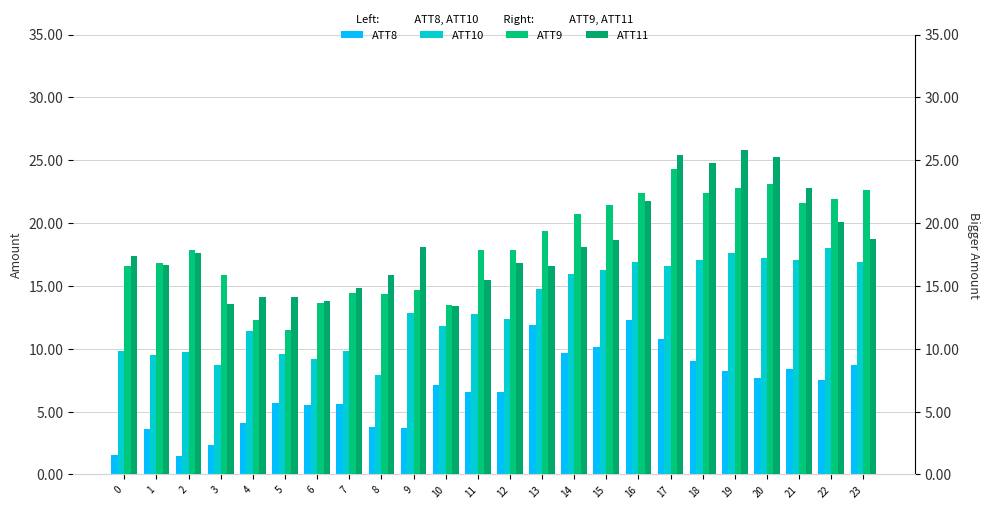

How many bars are there in total?

96